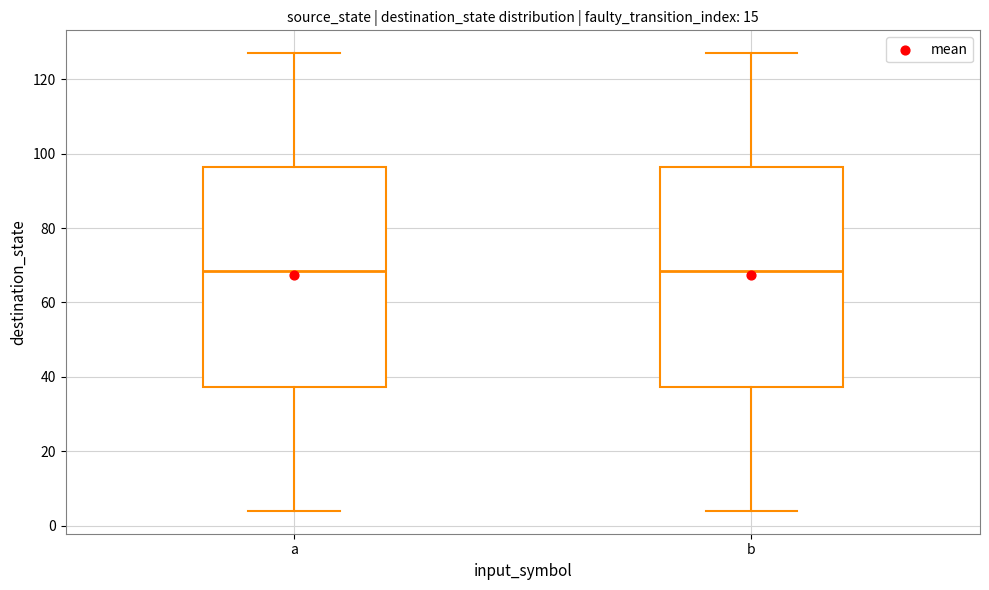

Where is the upper edge of the box for b on the y-axis? The values are not printed on the chart, so give them approximately, as read against the axis.

96